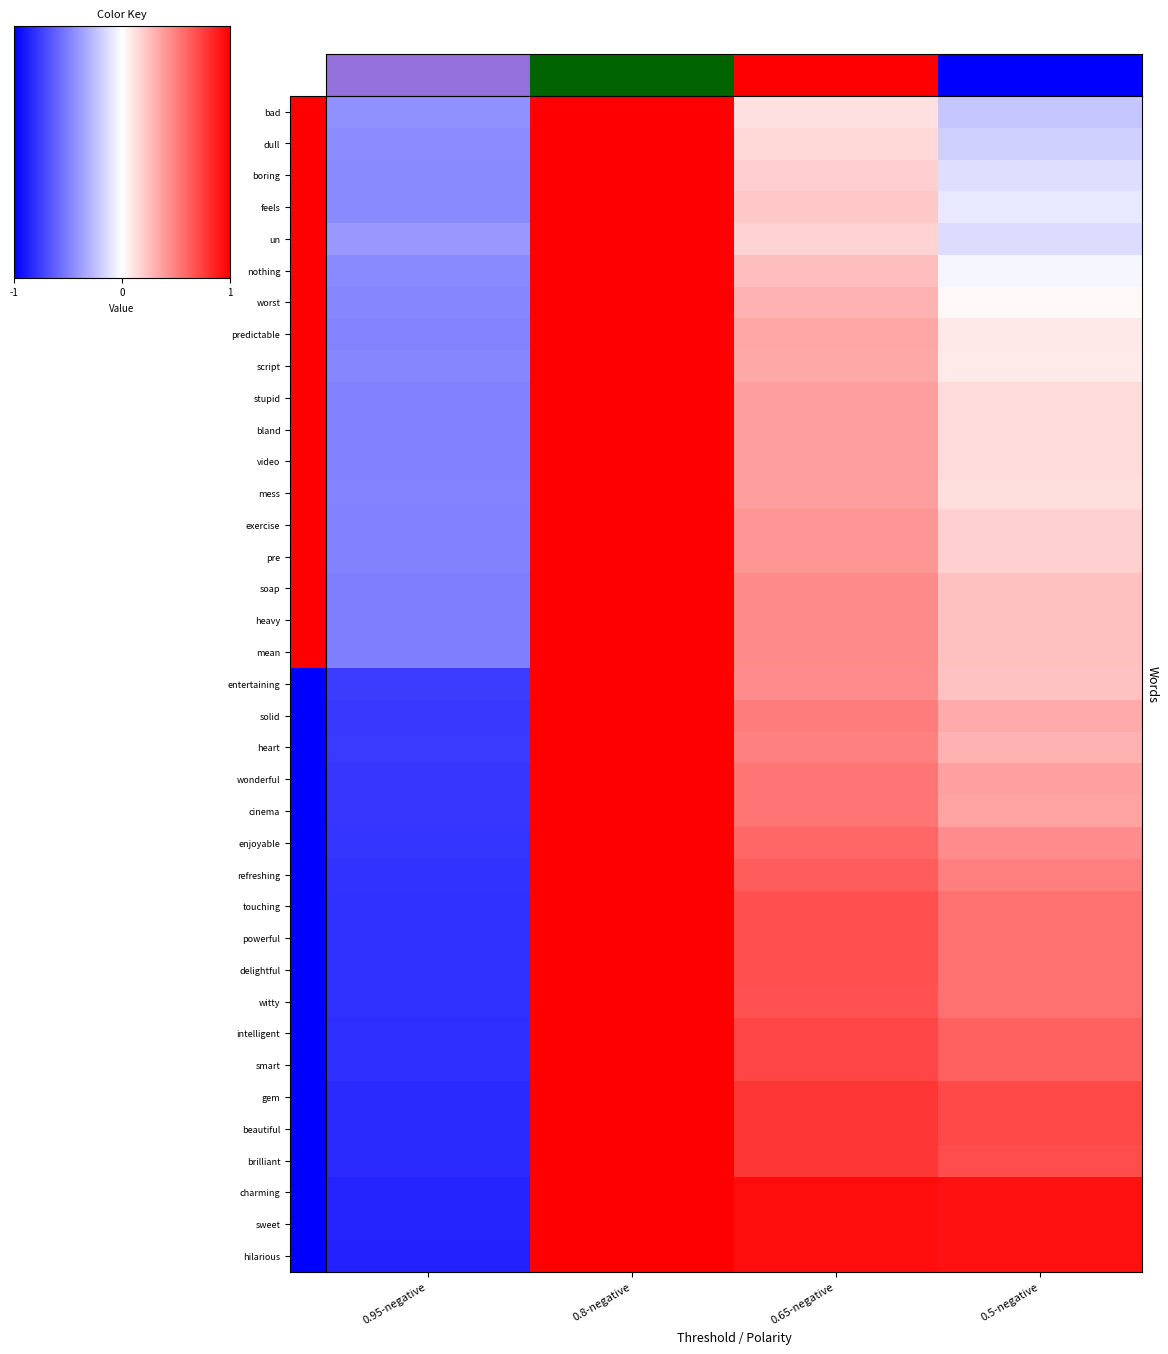

What is the average value of the powerful series?

0.4